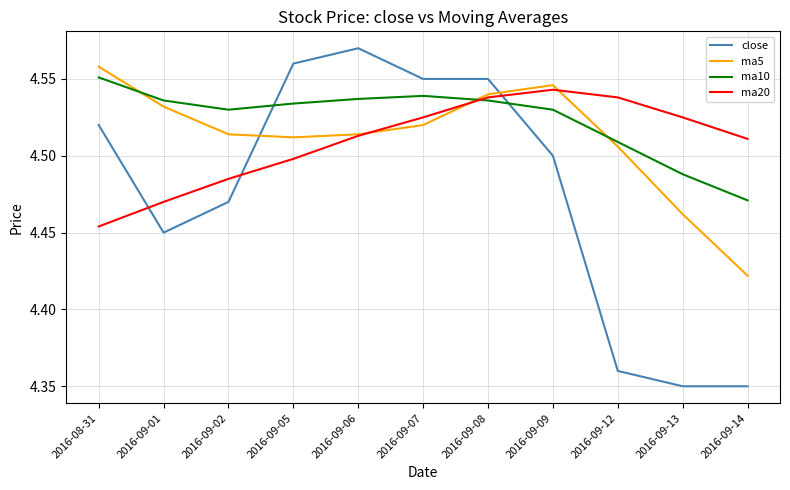

What is the sum of all ma10 values?

49.8